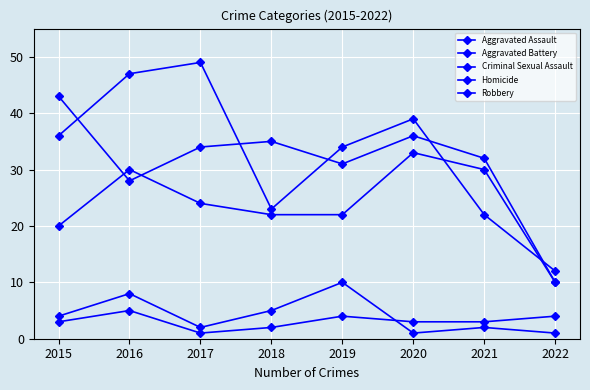

At 2019, list the series in order from smallest to largest.

Homicide, Criminal Sexual Assault, Aggravated Assault, Aggravated Battery, Robbery